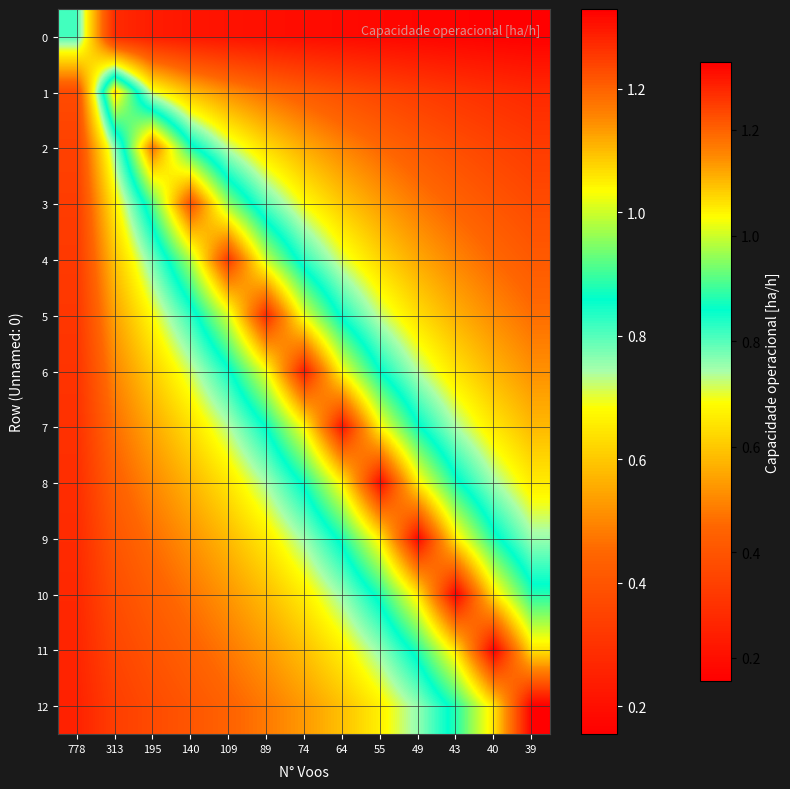

At how many categories does at least one series exceed 1?

12